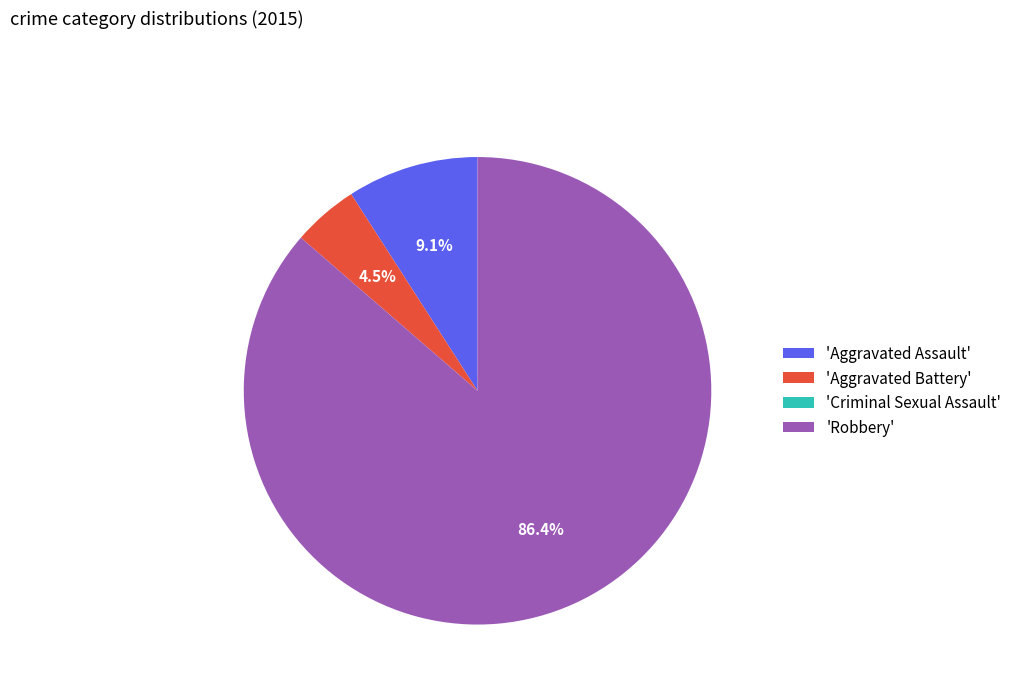

What is the total percentage of 'Robbery' and 'Aggravated Assault'?

95.5%